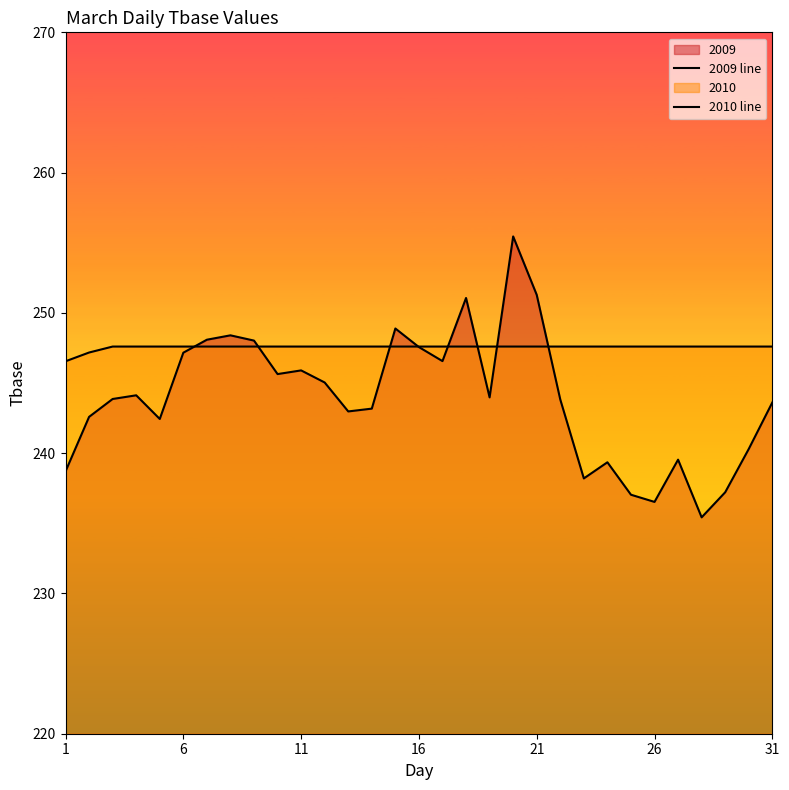

Does the chart display data point markers on the line(s)?

No